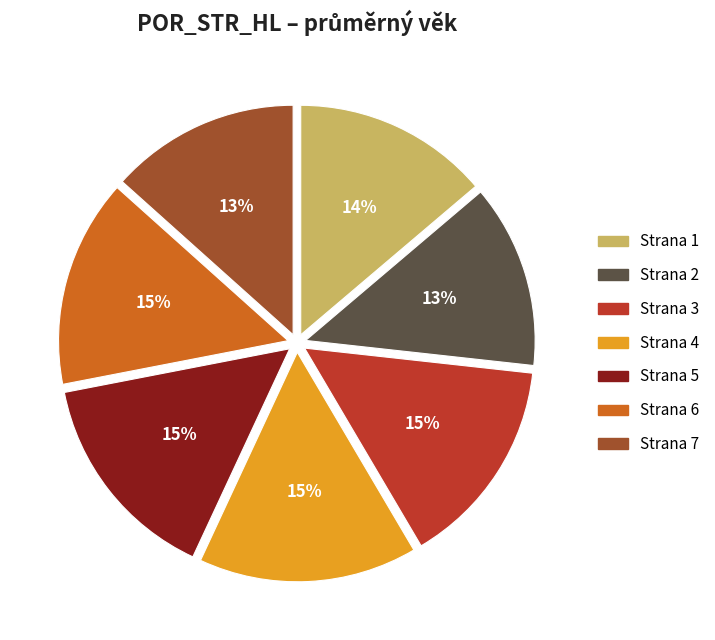

How many segments does this pie chart have?

7